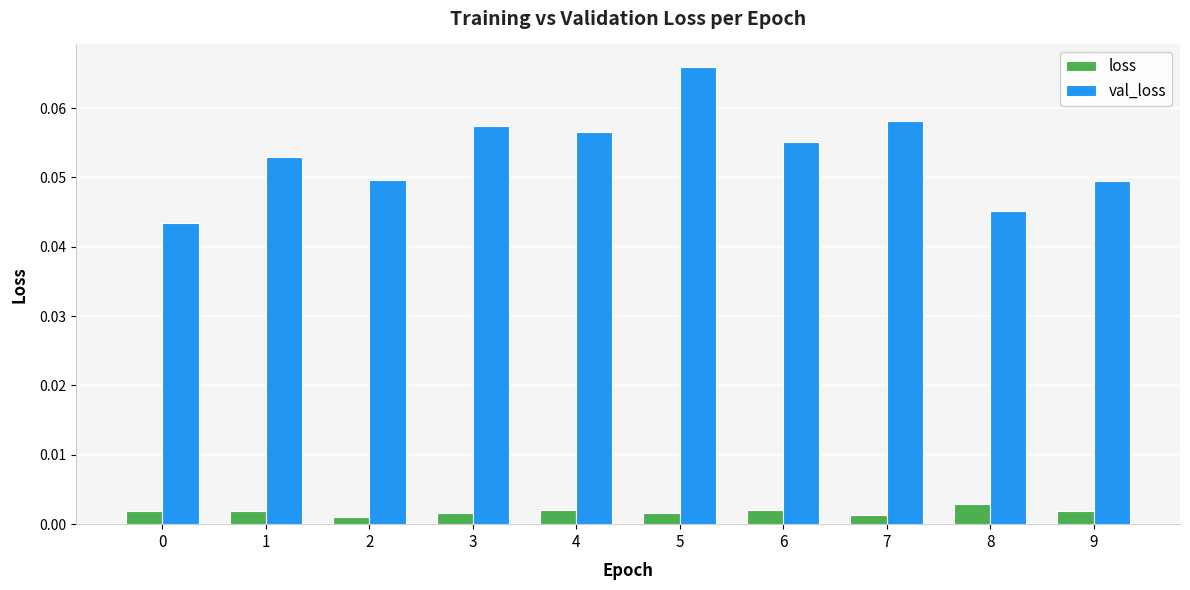

Is the value of val_loss at 4 greater than the value of loss at 4?

Yes